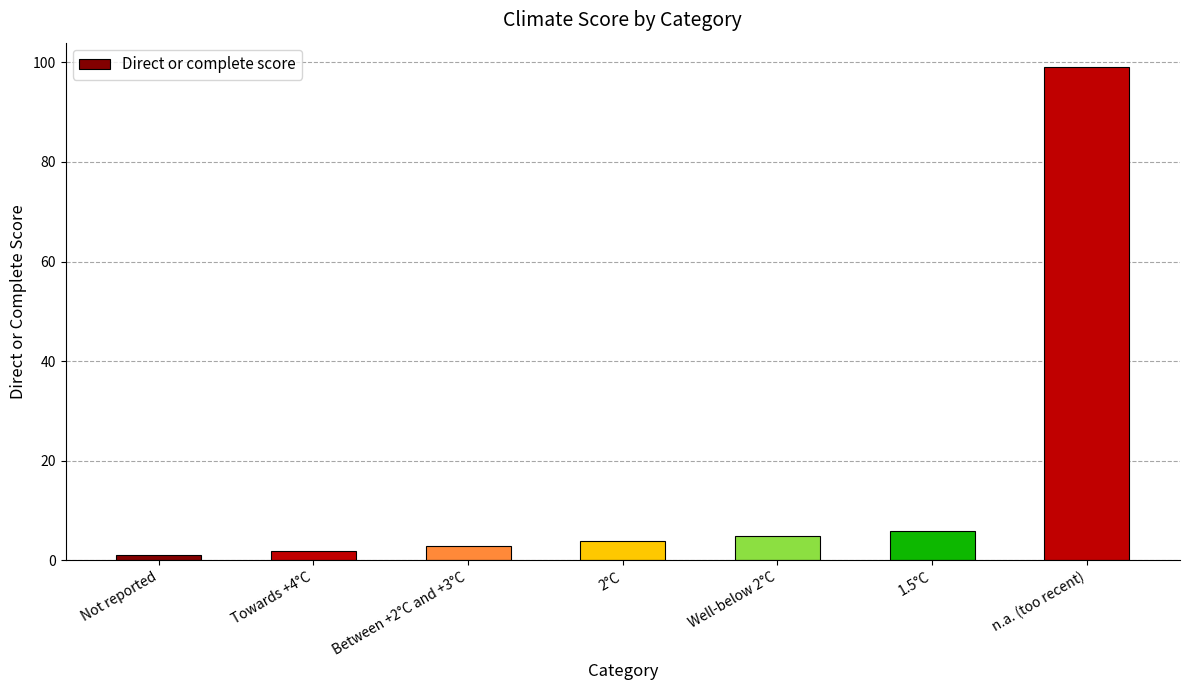

List the labels in order of value, largest first.

n.a. (too recent), 1.5°C, Well-below 2°C, 2°C, Between +2°C and +3°C, Towards +4°C, Not reported